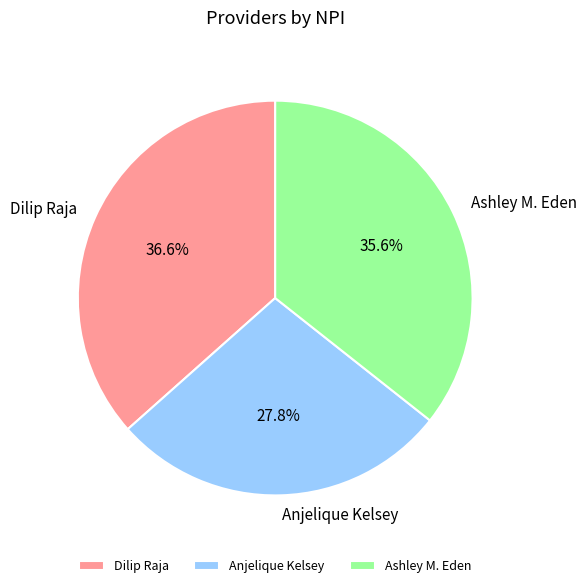

Combined, what portion of the pie is Ashley M. Eden and Anjelique Kelsey?

63.4%